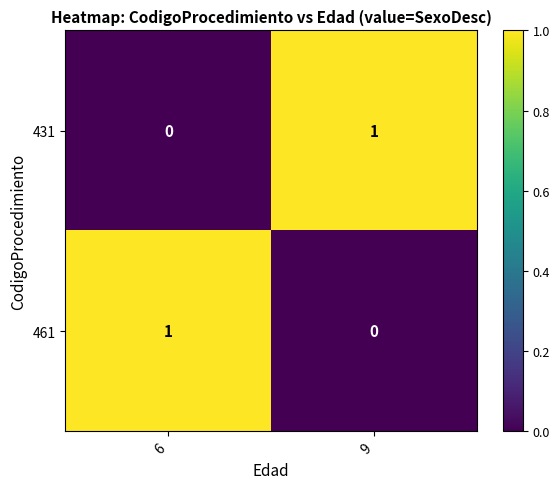

The value of 431 at 9 is 1. True or false?

True